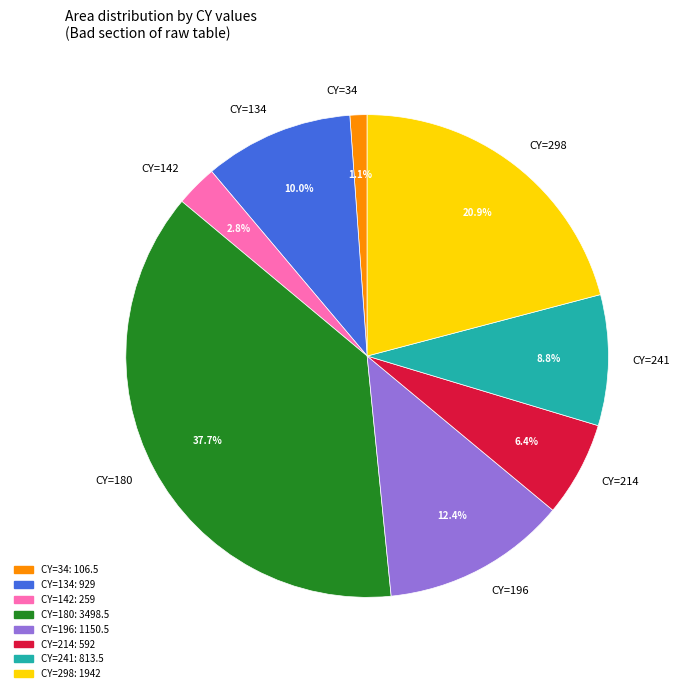

What is the largest slice in the pie chart?

CY=180